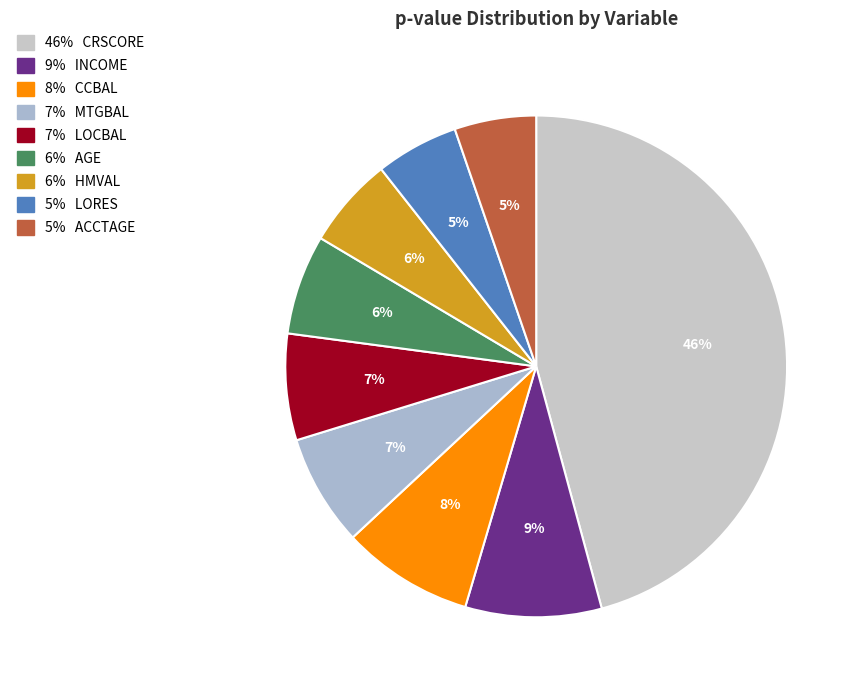

Count the number of slices in the pie.

9